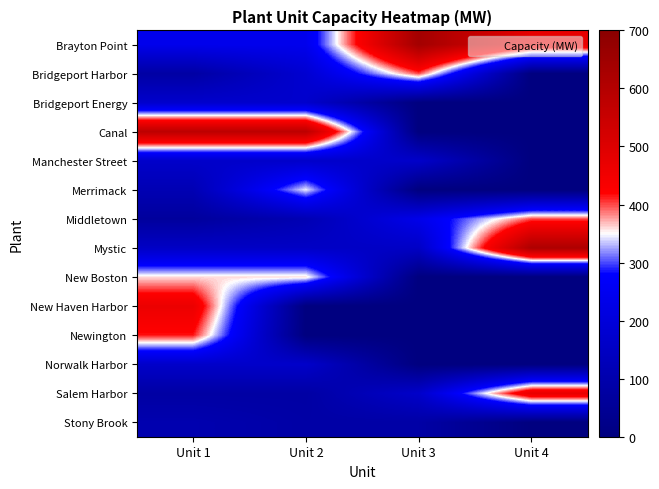

What is the difference between the highest and lowest values at Unit 2?

580